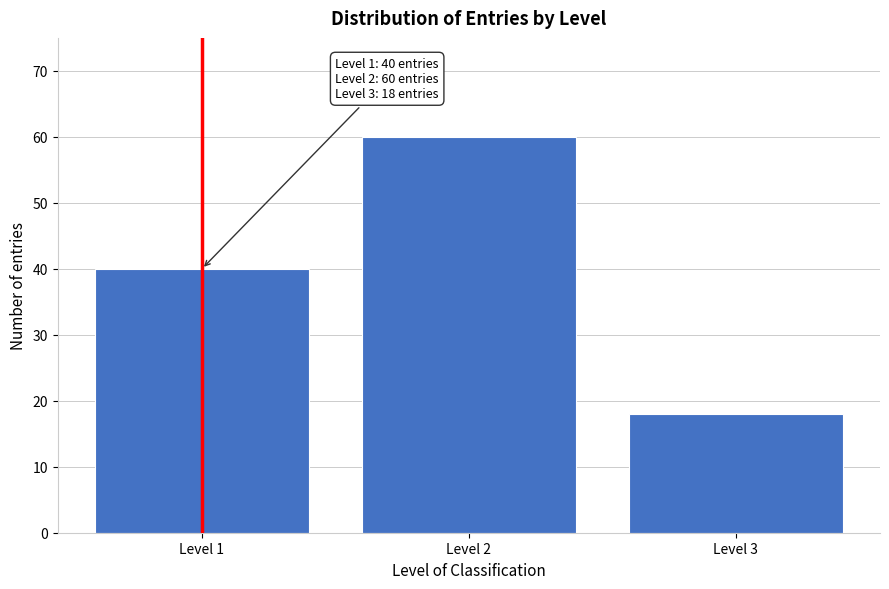

Reading left to right, what are all the values shown in this chart?

Level 1=40	Level 2=60	Level 3=18